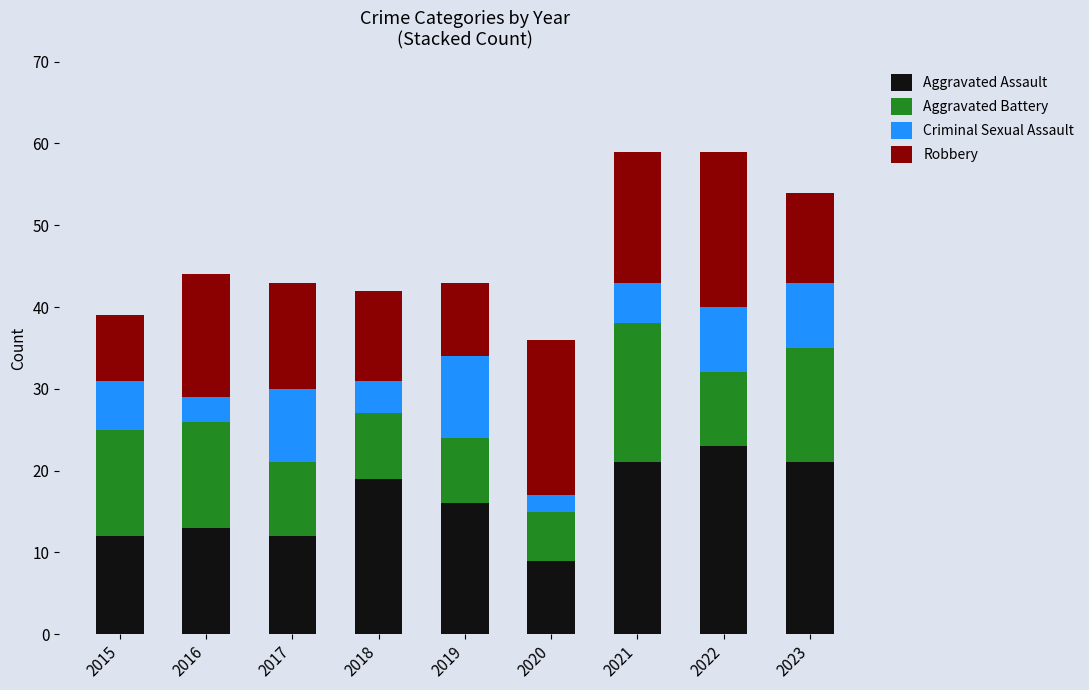

What is the sum of the Aggravated Assault values at 2016 and 2020?

22